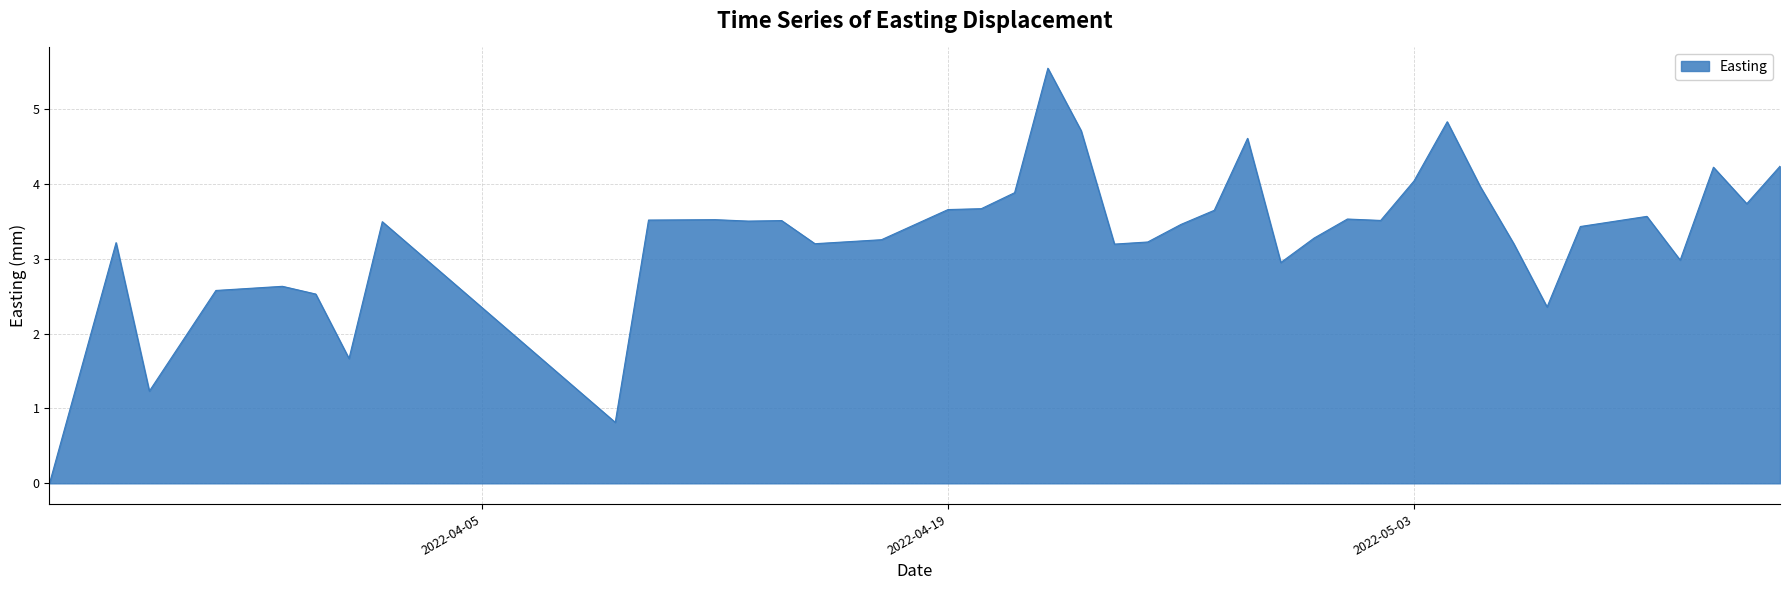

What is the maximum value shown in the chart?

5.5